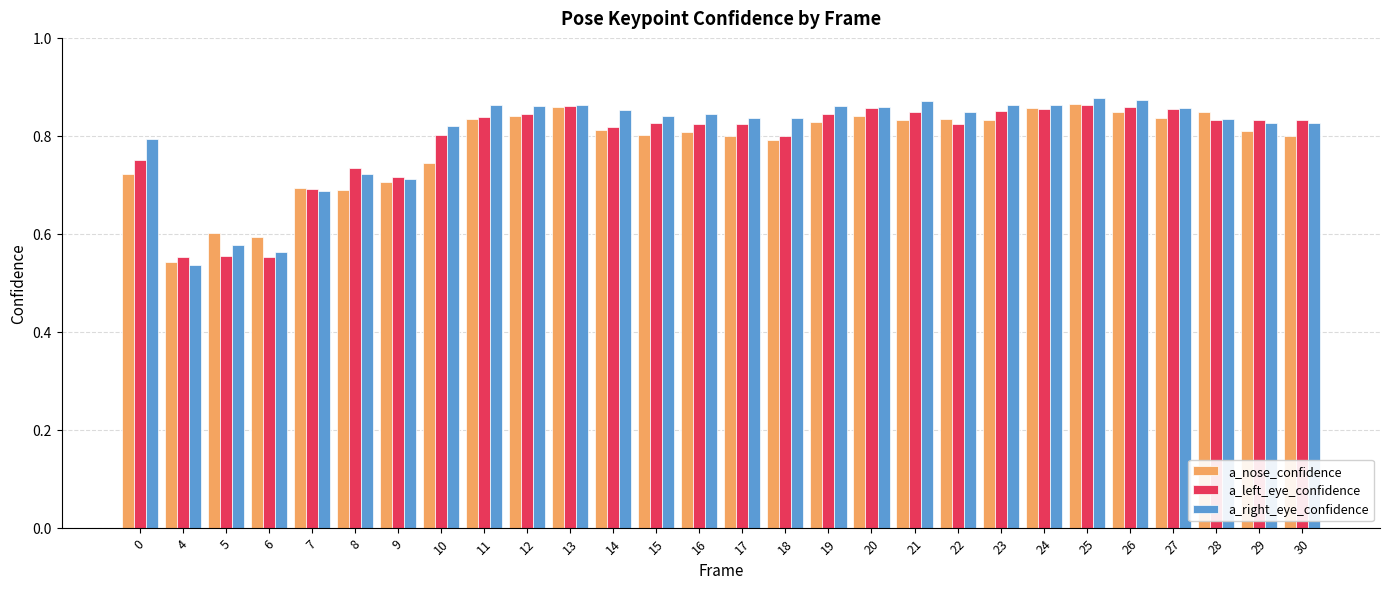

What is the total value across all series at 0?

2.3